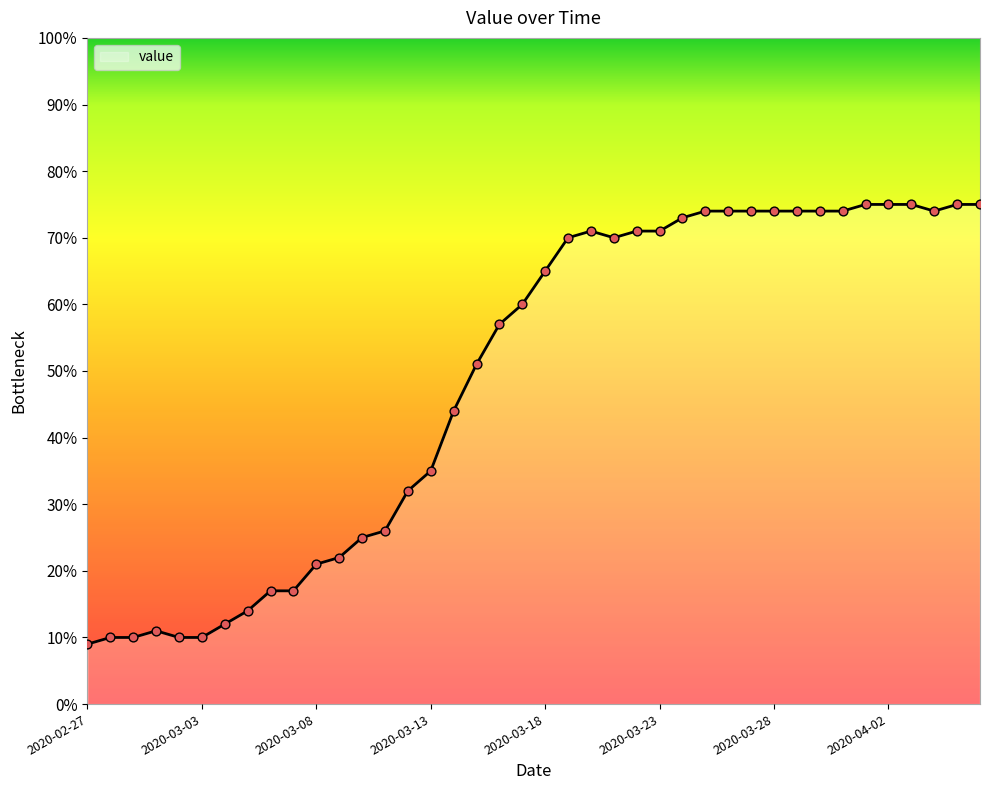

What is the greatest value displayed?

75